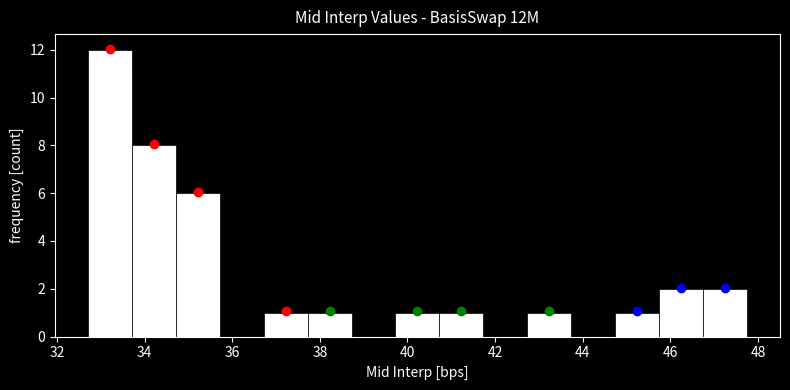

Reading left to right, list every bar in this chart as the range it spans on the x-axis followed by its height. Neither the bar edges nor the heights are printed on the chart, so give them approximately, as read against the axes.

32.8 to 33.8: 12
33.8 to 34.8: 8
34.8 to 35.8: 6
35.8 to 36.8: 0
36.8 to 37.8: 1
37.8 to 38.8: 1
38.8 to 39.8: 0
39.8 to 40.8: 1
40.8 to 41.8: 1
41.8 to 42.8: 0
42.8 to 43.8: 1
43.8 to 44.8: 0
44.8 to 45.8: 1
45.8 to 46.8: 2
46.8 to 47.8: 2